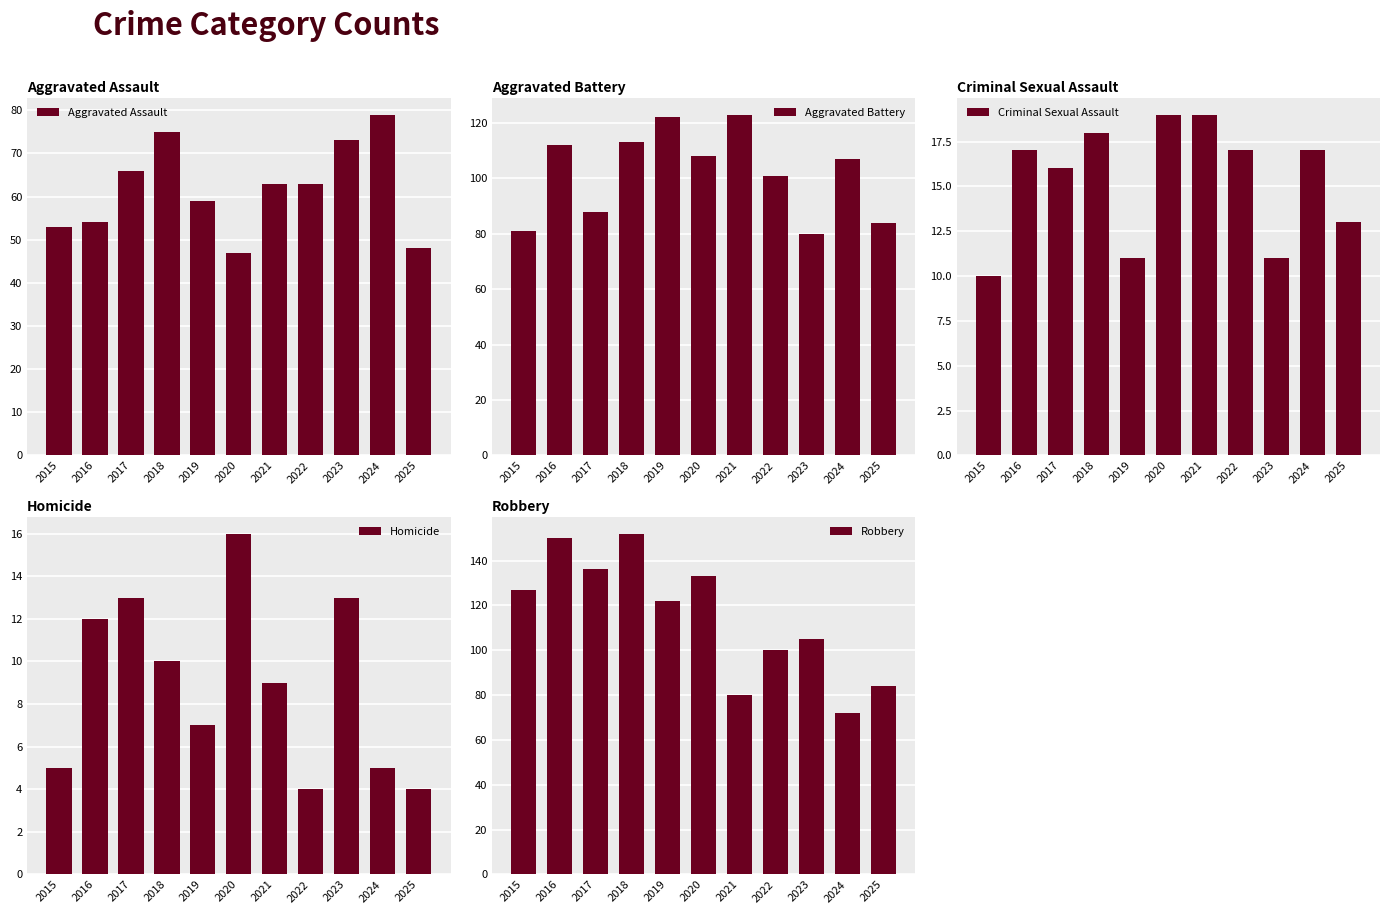

Which has a higher value, 2018 or 2019?

2018